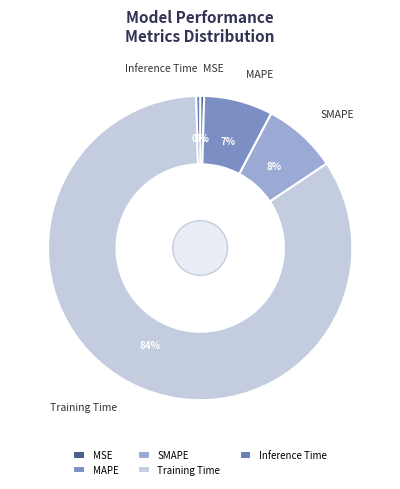

How many slices are in this pie chart?

5